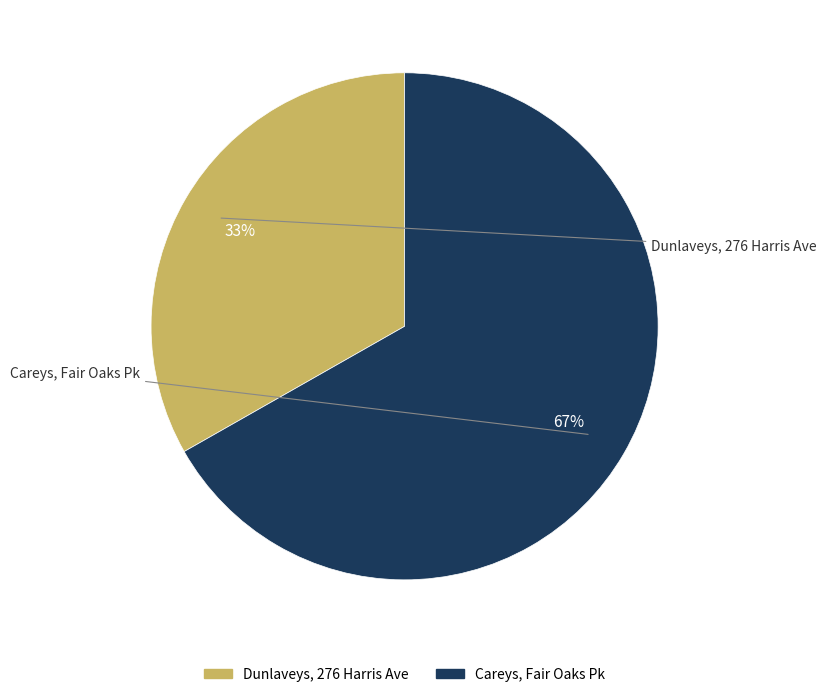

Do Careys, Fair Oaks Pk and Dunlaveys, 276 Harris Ave together represent more than half of the pie?

Yes